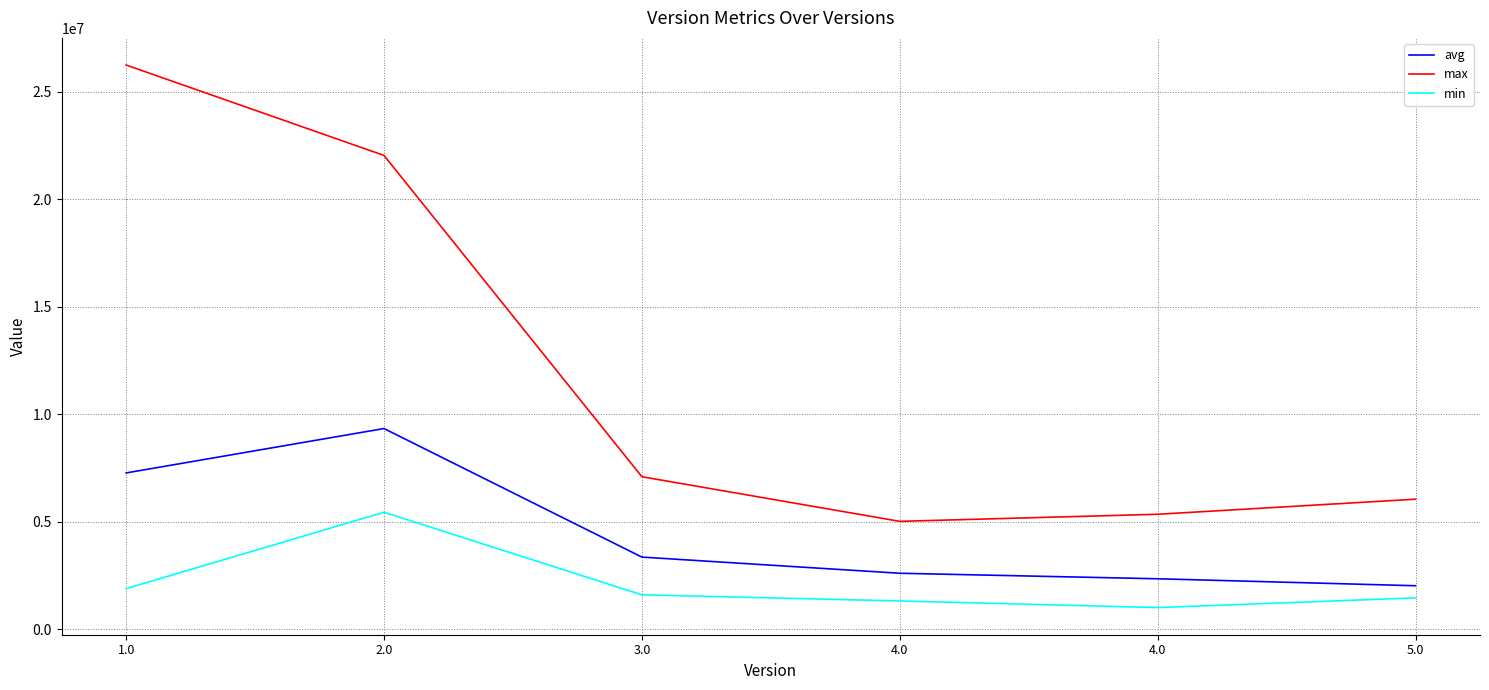

Reading left to right, what are all the values shown in this chart?

avg: 1.0=7265220	2.0=9329452	3.0=3352153	4.0=2600027	4.0=2343652	5.0=2019558
max: 1.0=26234187	2.0=22029533	3.0=7088619	4.0=5014516	4.0=5342939	5.0=6043636
min: 1.0=1886099	2.0=5437640	3.0=1597330	4.0=1312292	4.0=1003463	5.0=1455045